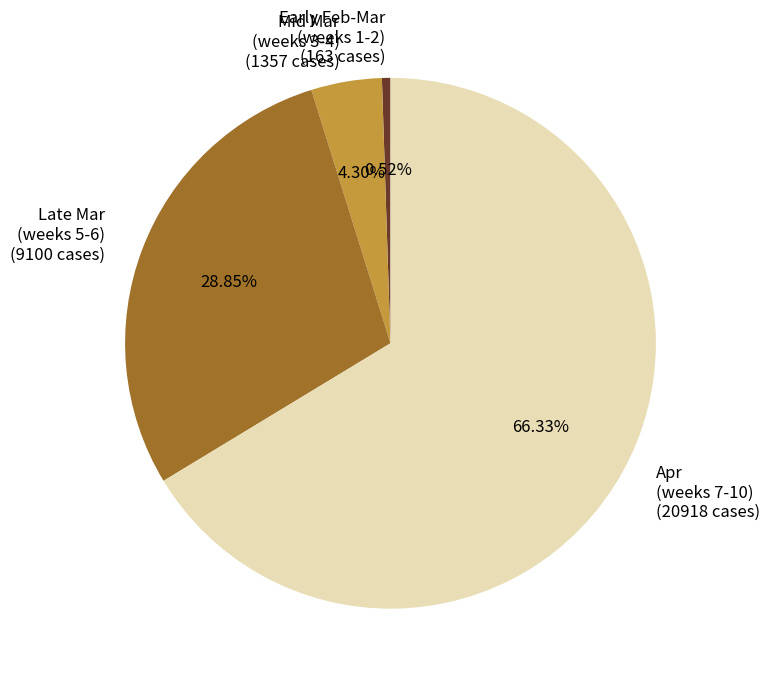

How many segments does this pie chart have?

4